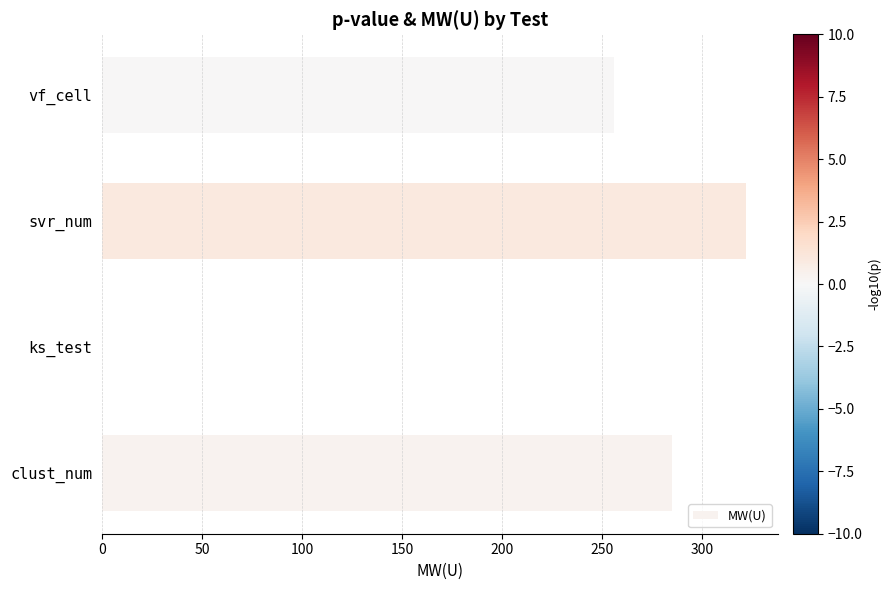

Are the bars horizontal?

Yes